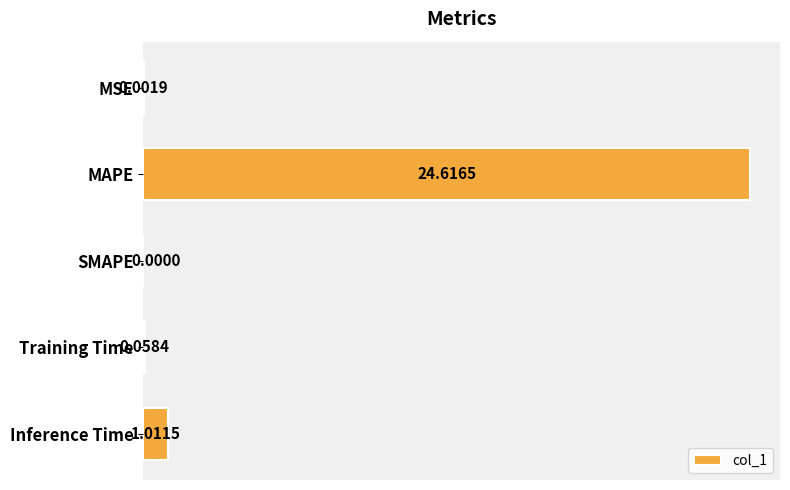

Which has a higher value, SMAPE or MAPE?

MAPE